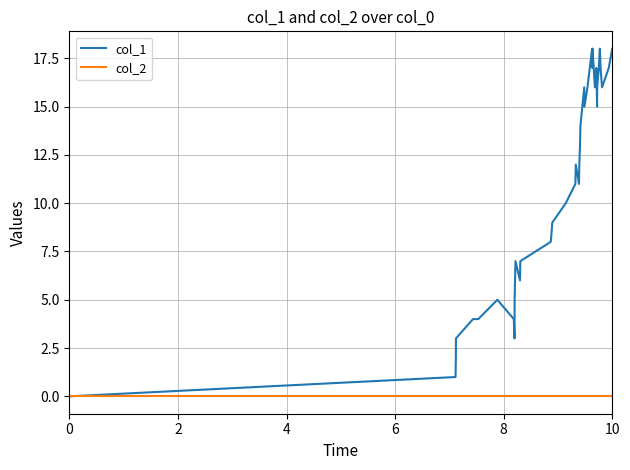

What is the sum of all col_1 values?

449